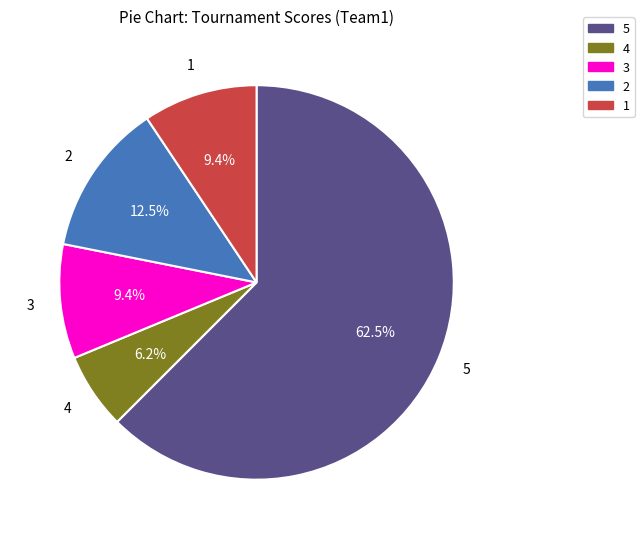

Count the number of slices in the pie.

5